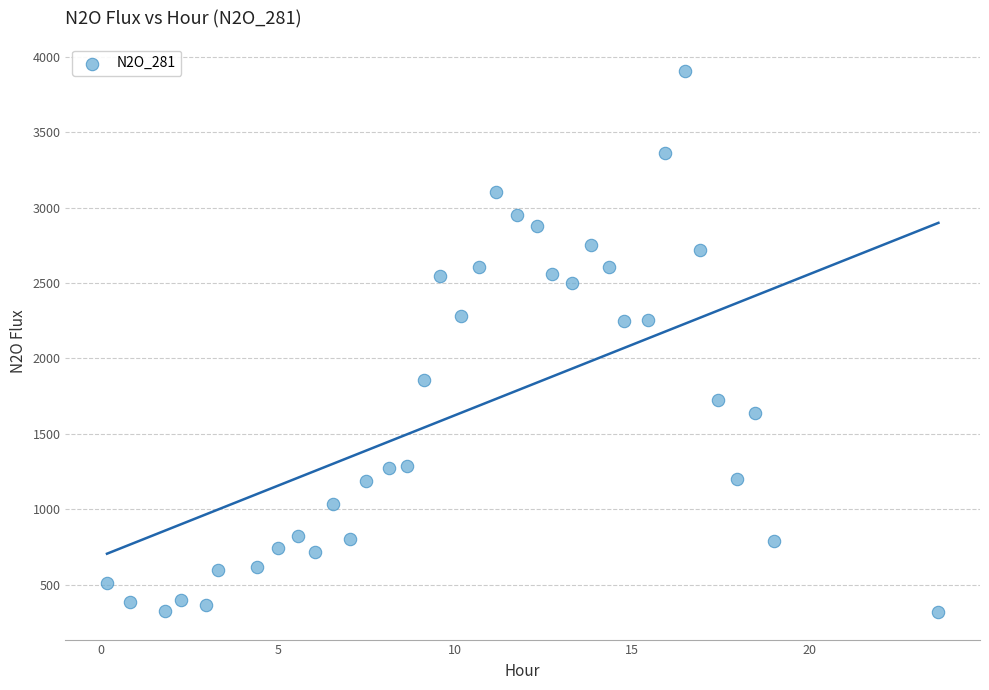

What is the range of Y values (max minus min)?

3592.3